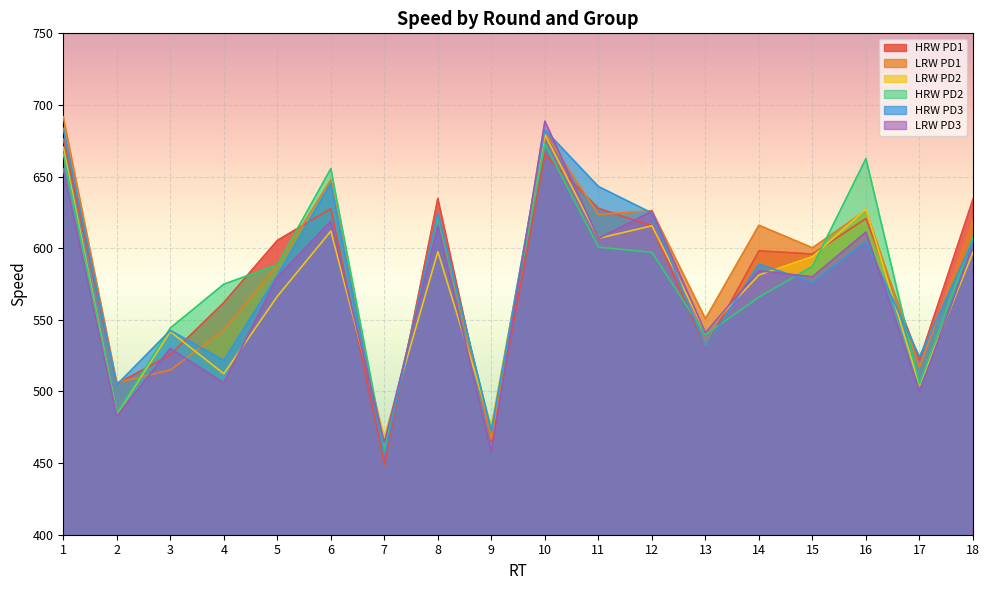

At which label does LRW PD1 first exceed 616?

1